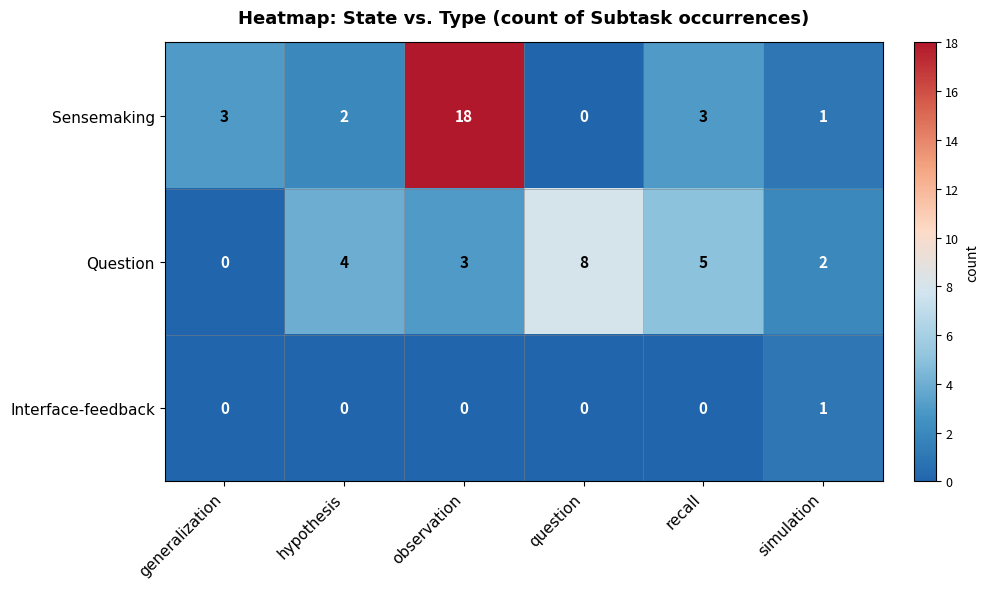

Which category has the highest value across all series?

observation